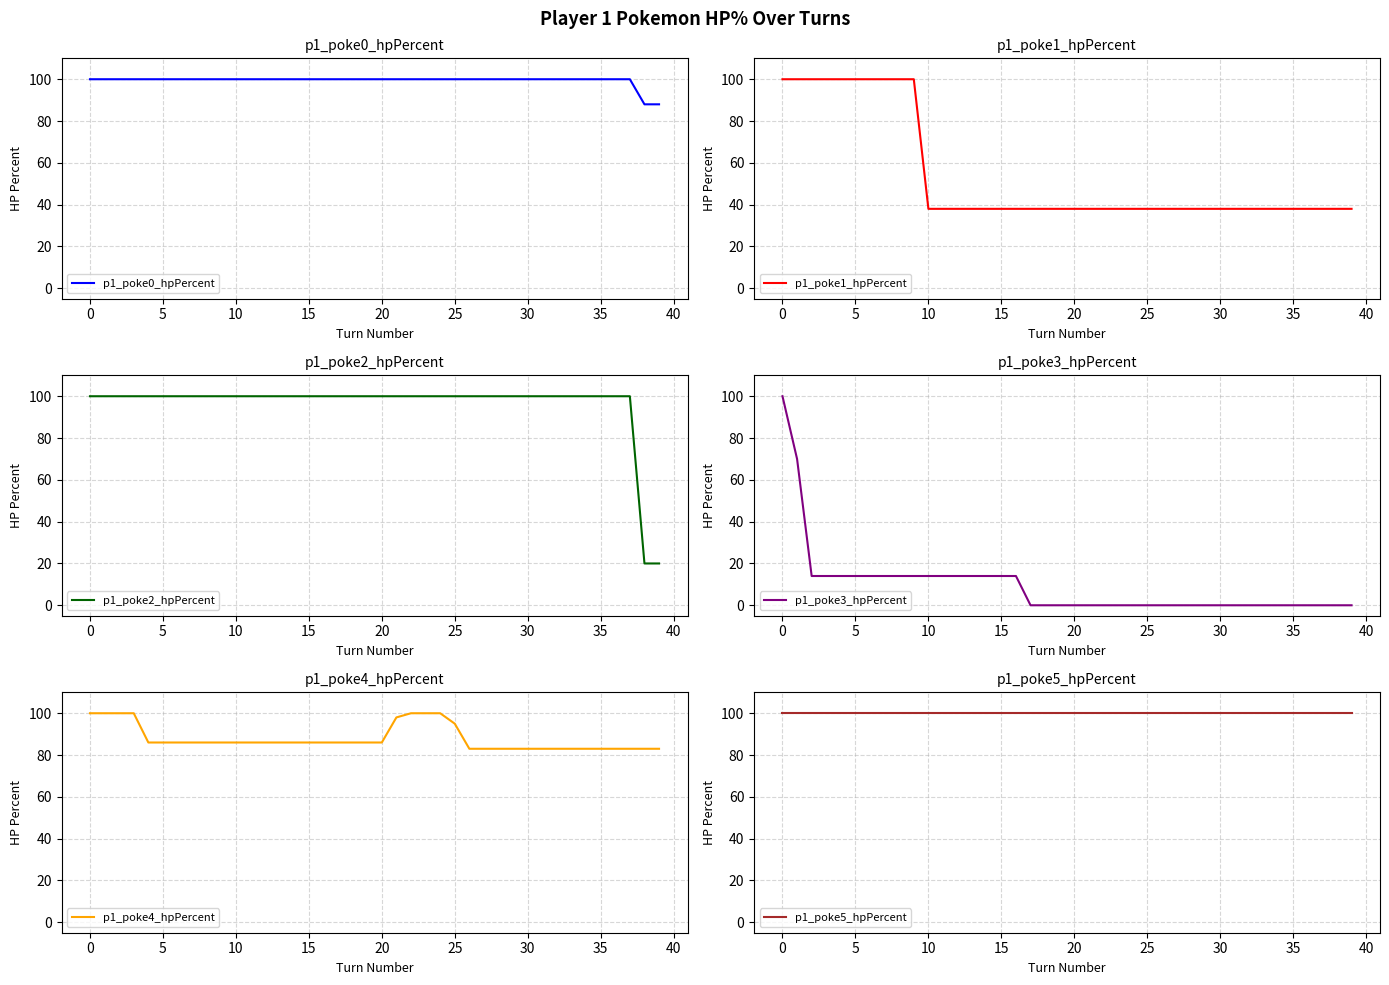

True or false: p1_poke1_hpPercent has a value of 20 at 15.

False